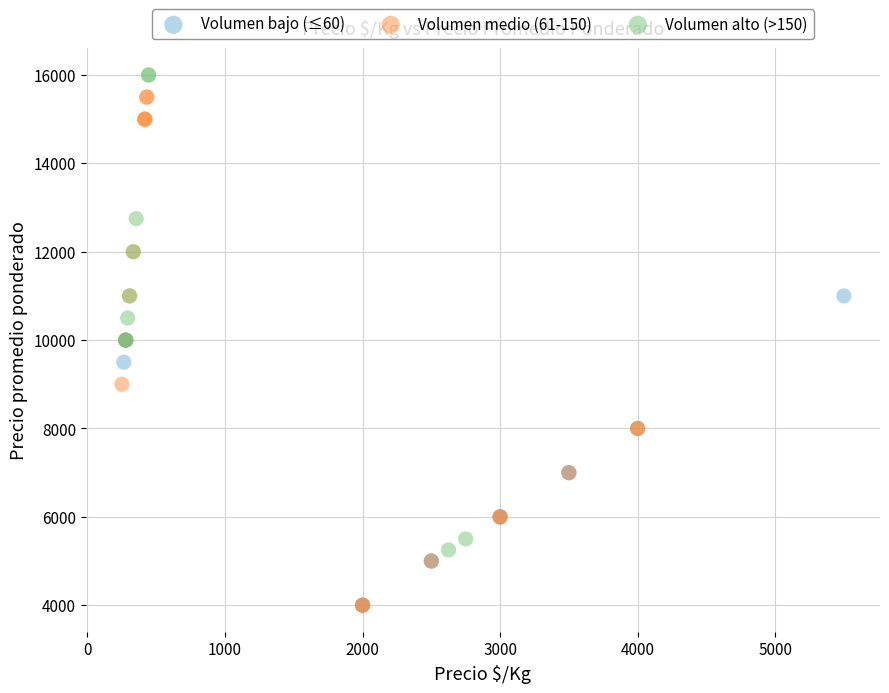

What are all the series names shown in the legend?

Volumen bajo (≤60), Volumen medio (61-150), Volumen alto (>150)